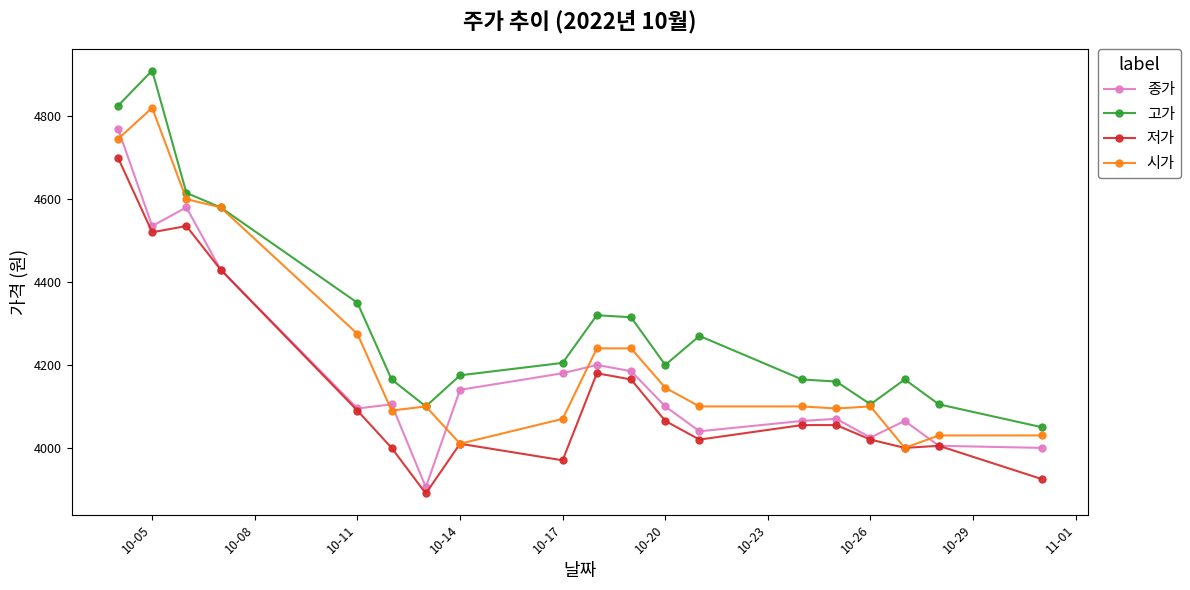

True or false: 종가 has more than 2 interior local peaks.

True